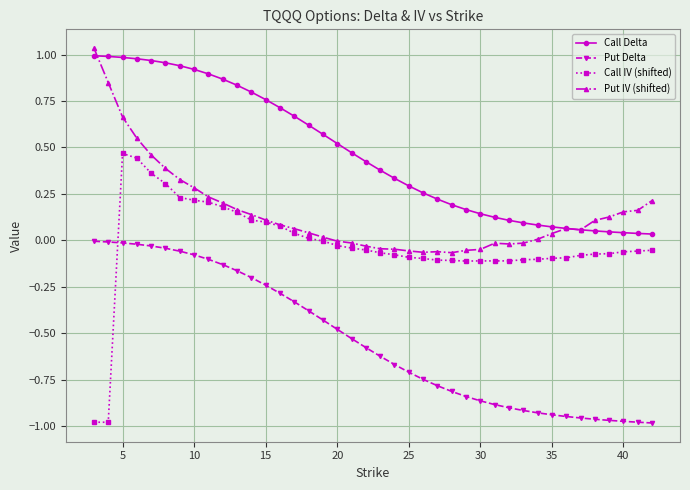

Which series has the widest spread of values?

Call IV (shifted)